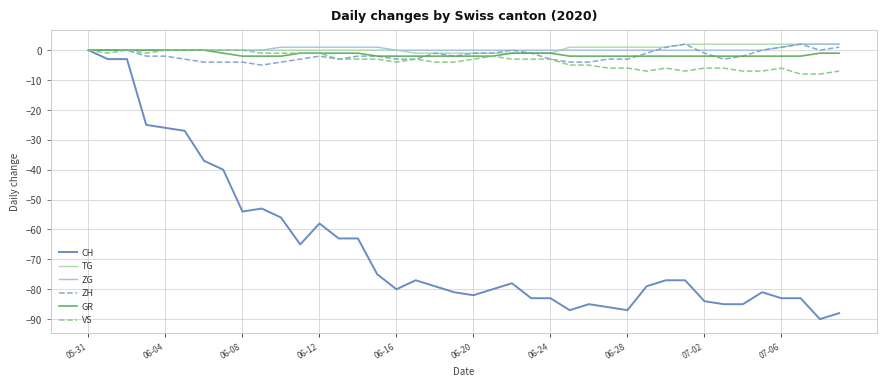

Which series has the largest range (max minus min)?

CH